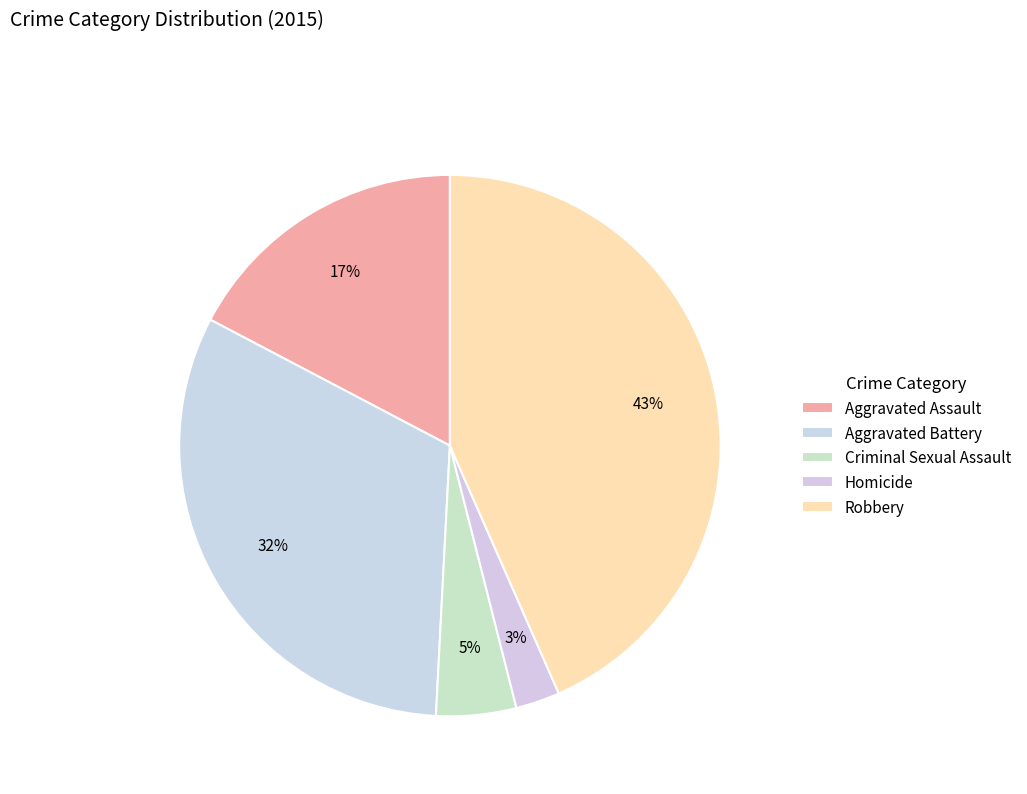

How many slices are in this pie chart?

5